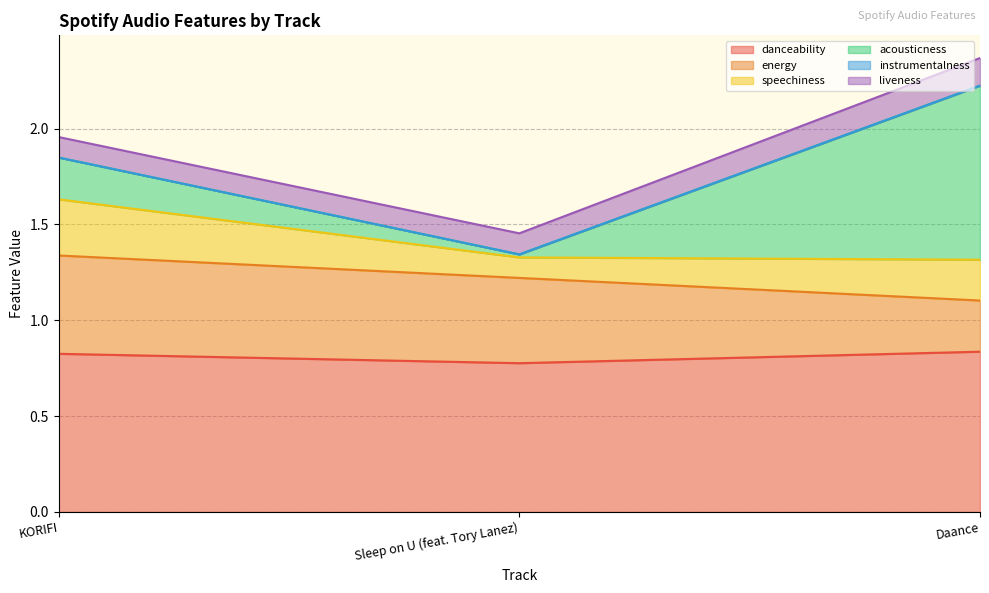

What position from the left is KORIFI?

1